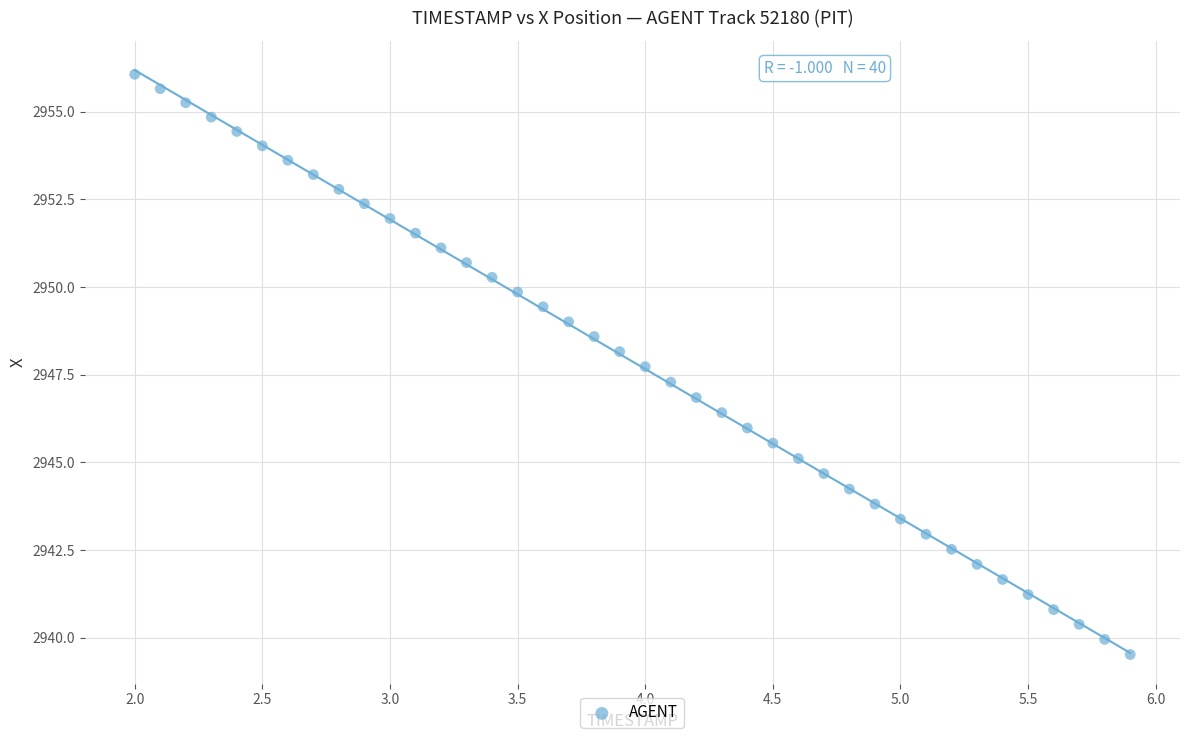

How many points are shown in the scatter plot?

40